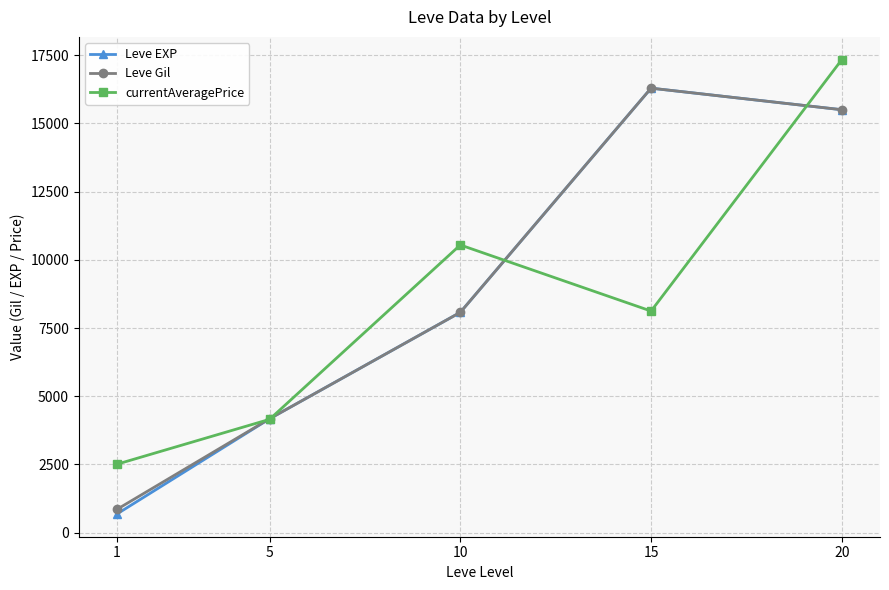

Reading left to right, extract all data points from this chart.

Leve EXP: 685.3	4175.0	8075.0	16290.0	15500.0
Leve Gil: 855.0	4175.0	8075.0	16290.0	15500.0
currentAveragePrice: 2509.5	4153.8	10544.2	8121.8	17336.5